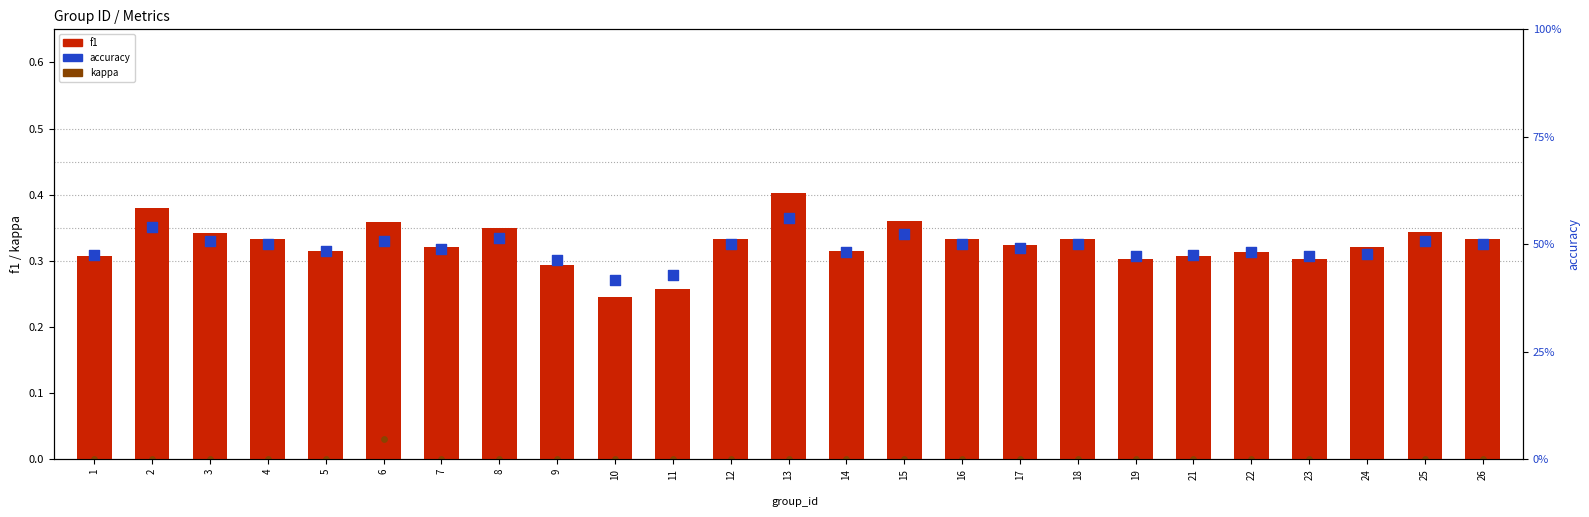

What are all the series names shown in the legend?

f1, kappa, accuracy